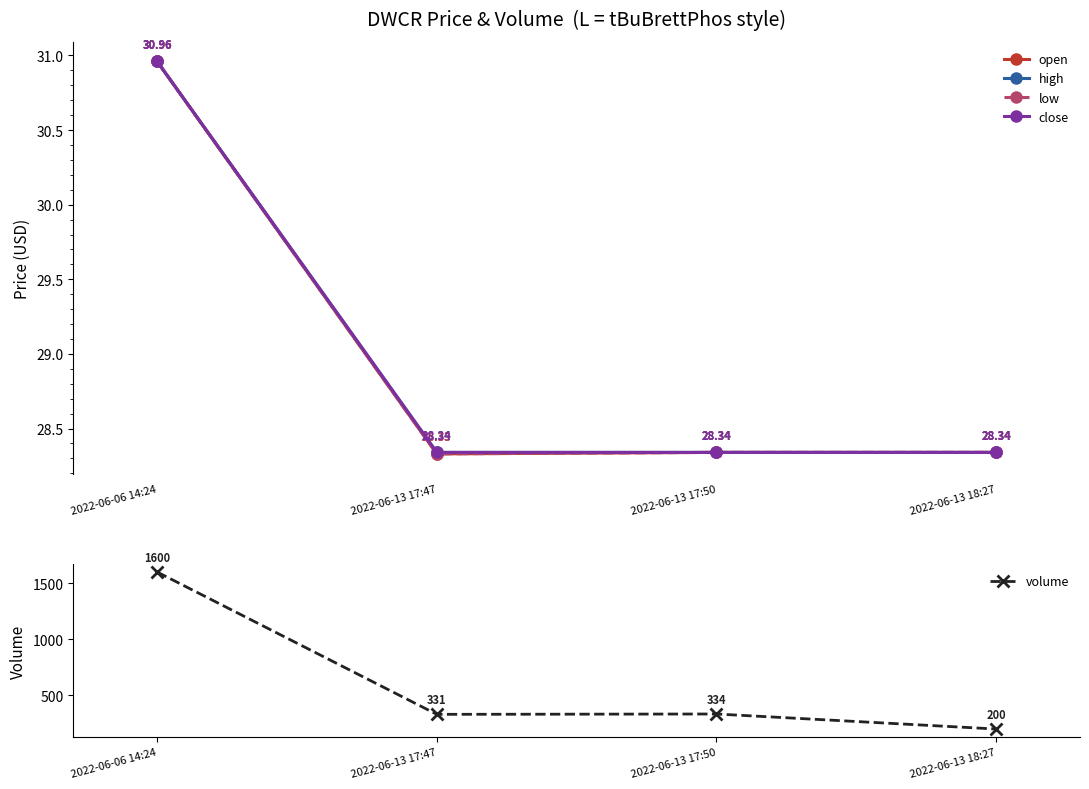

True or false: volume and high cross at least once.

False